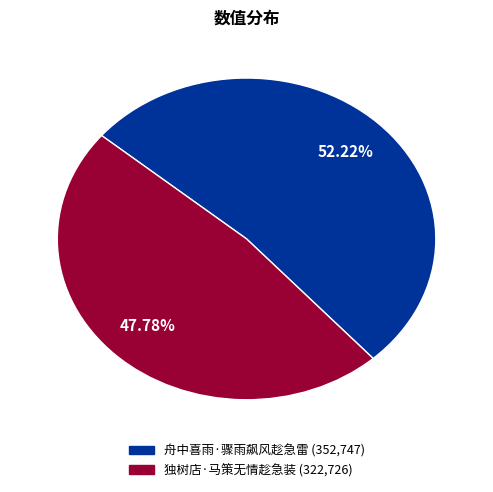

Combined, do 舟中喜雨·骤雨飙风趁急雷 and 独树店·马策无情趁急装 account for over 50%?

Yes